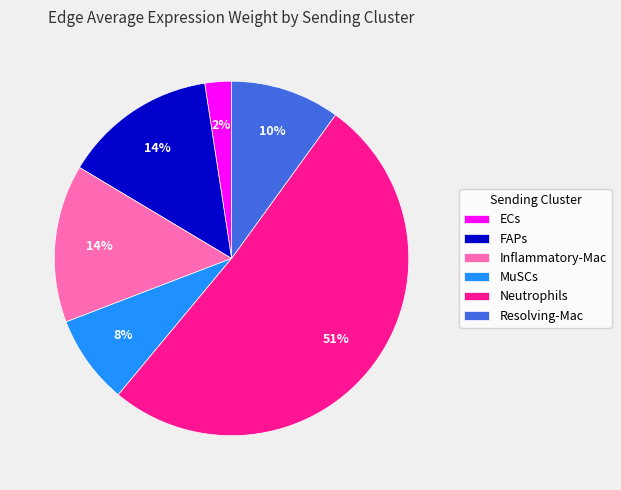

The Resolving-Mac slice represents 10% of the pie. True or false?

True